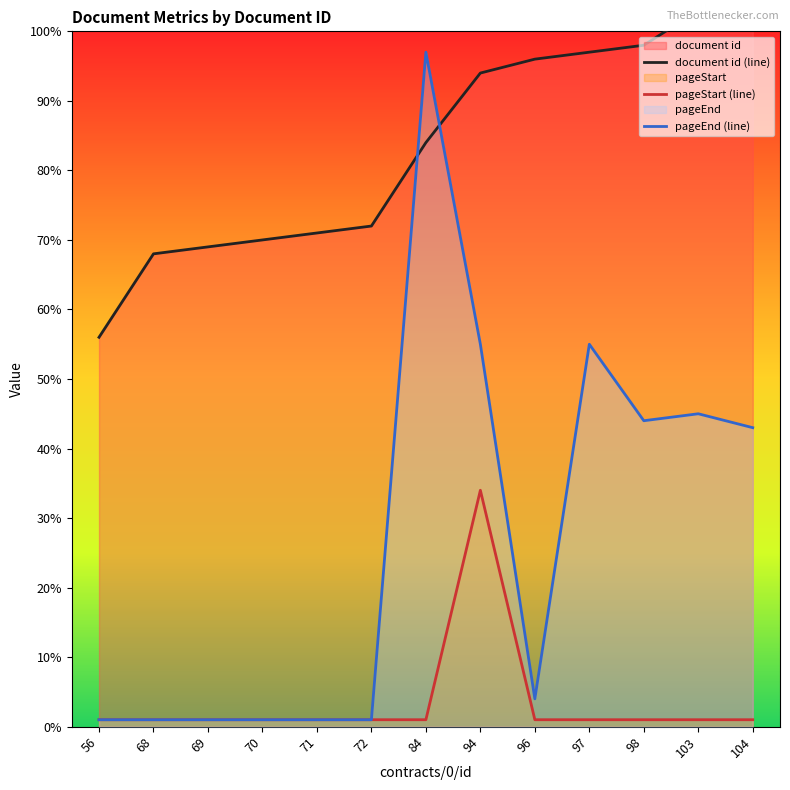

Between 84 and 103, which is larger?

103